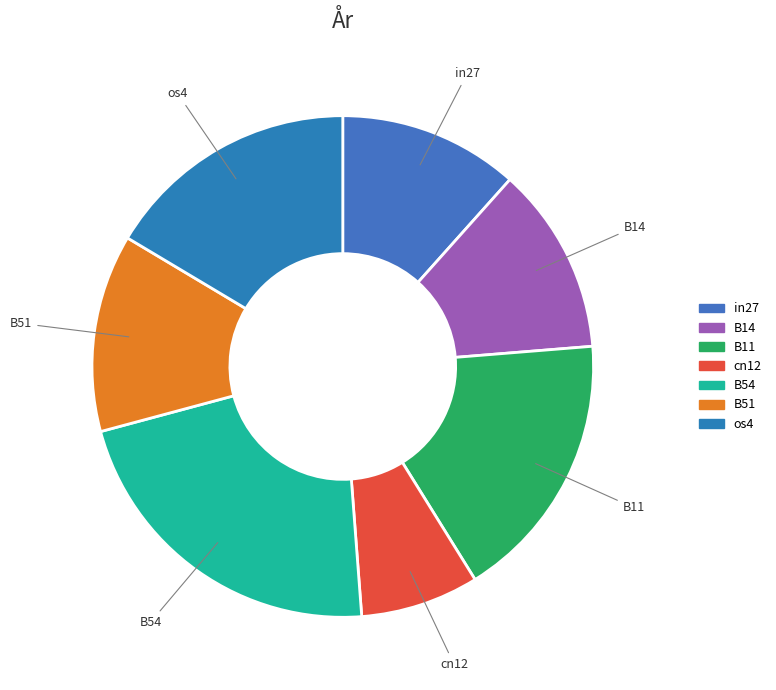

Is the sum of B54 and cn12 greater than half?

No